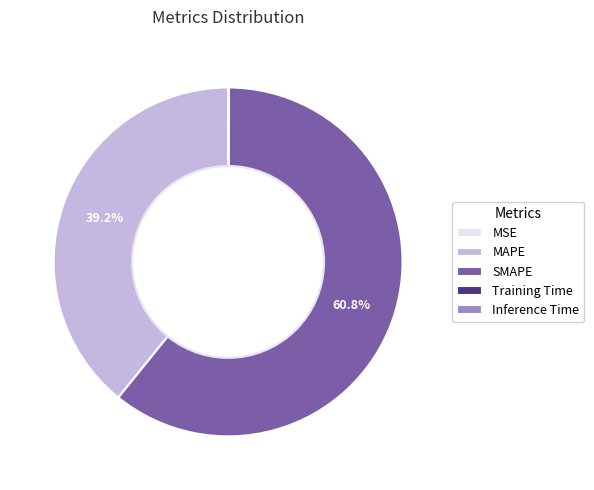

Which slice is the largest?

SMAPE